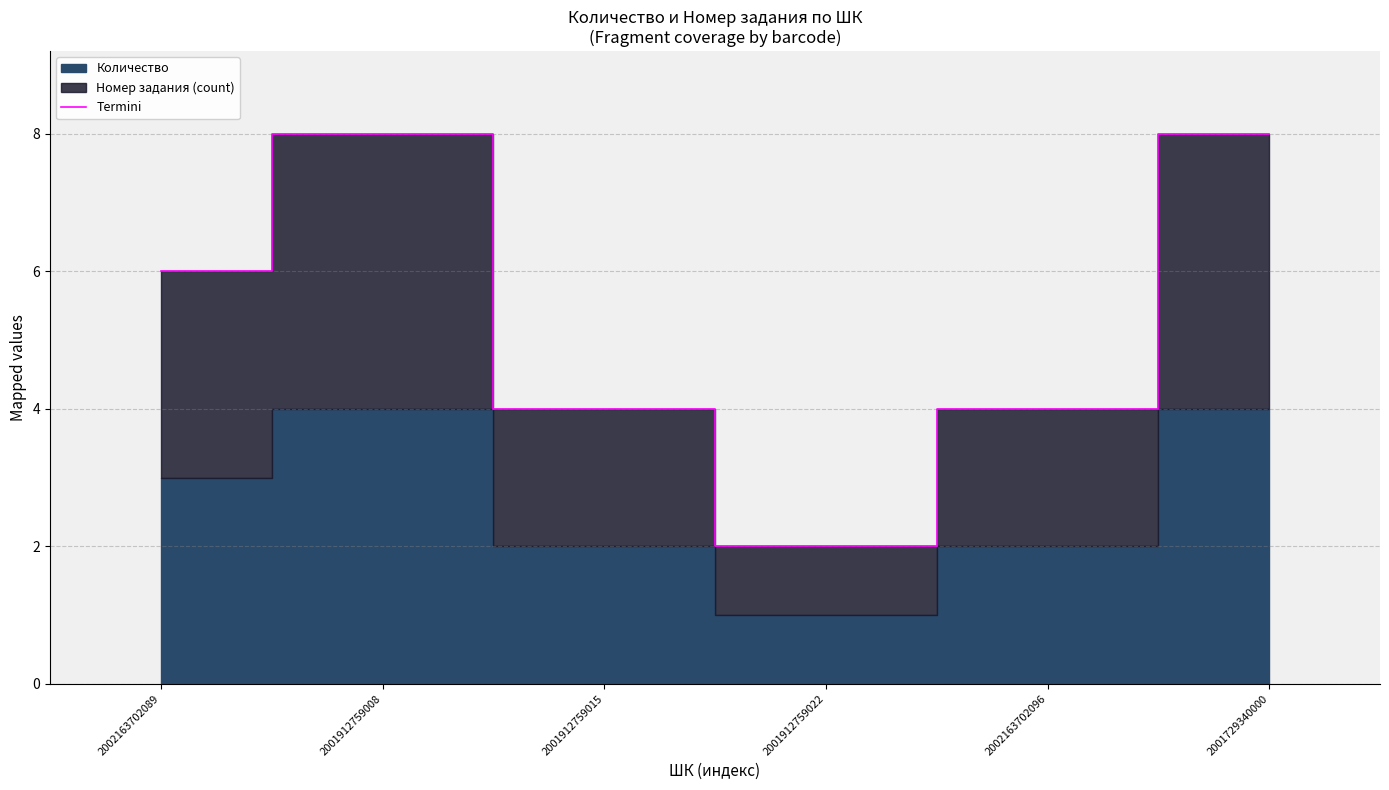

What is the value of the 2nd point from the left?

8